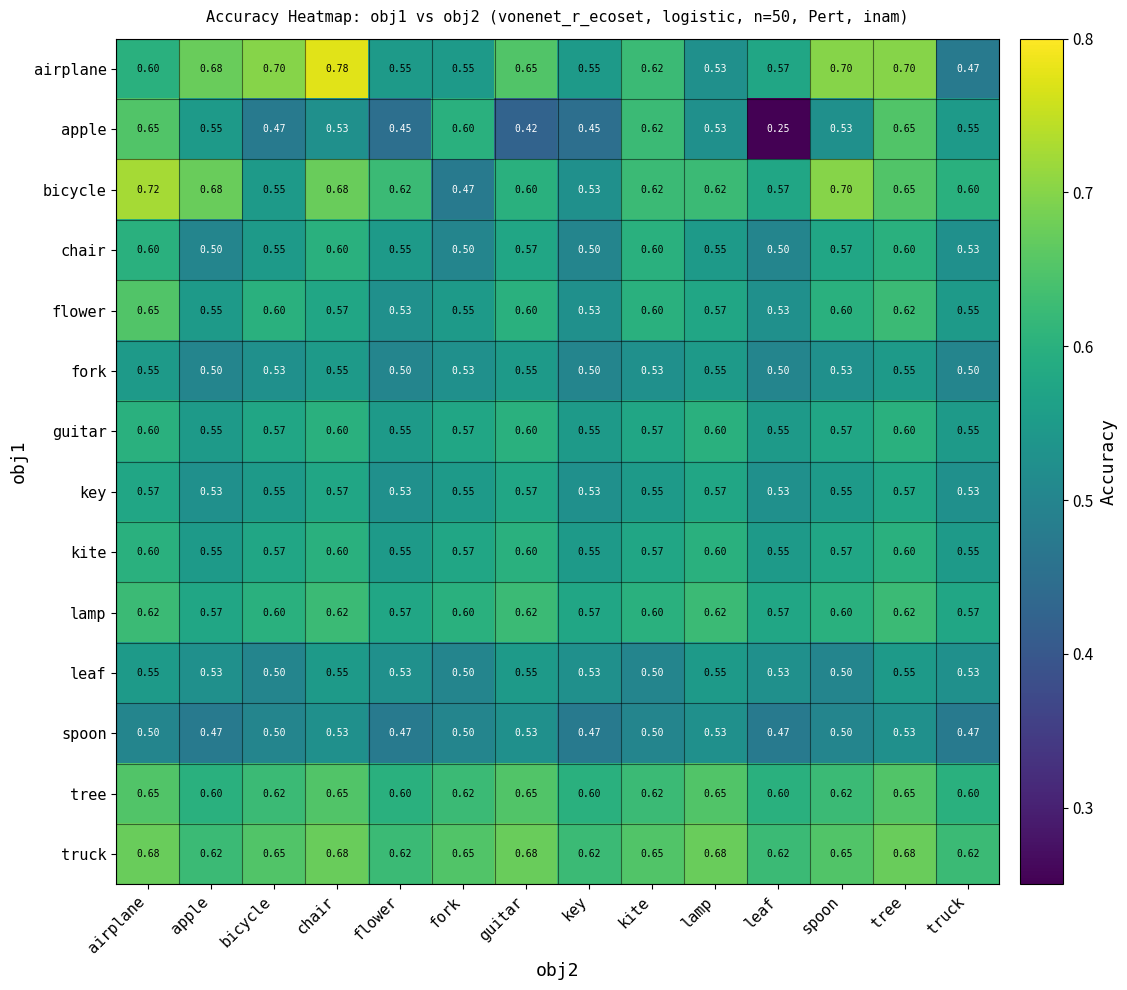

Is the value of lamp at key greater than the value of flower at truck?

Yes